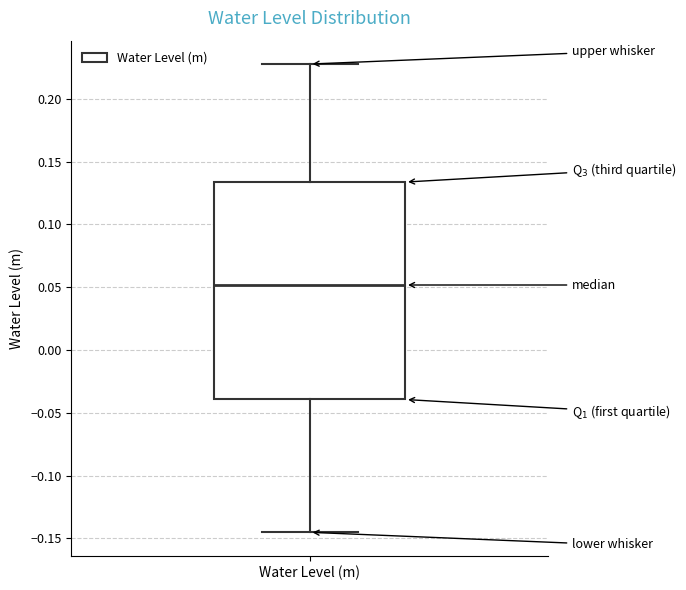

Read this box plot against the y-axis: the position of the median line, the range covered by the box, and the ends of both whiskers. The values are not printed on the chart, so give them approximately, as read against the axis.

median 0.050, box -0.040 to 0.135, whiskers -0.145 to 0.230